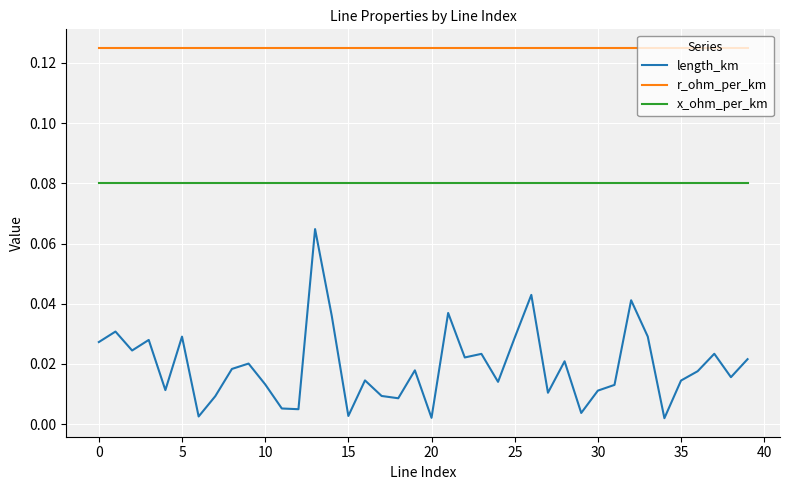

Which series has the widest spread of values?

length_km